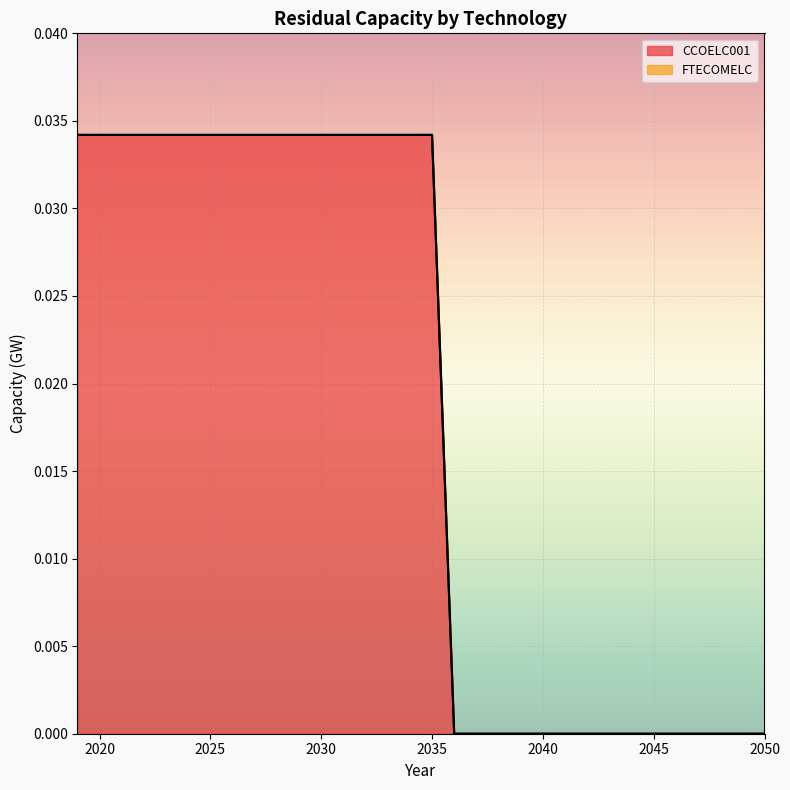

True or false: CCOELC001 has a value of 0.1 at 2025.

False